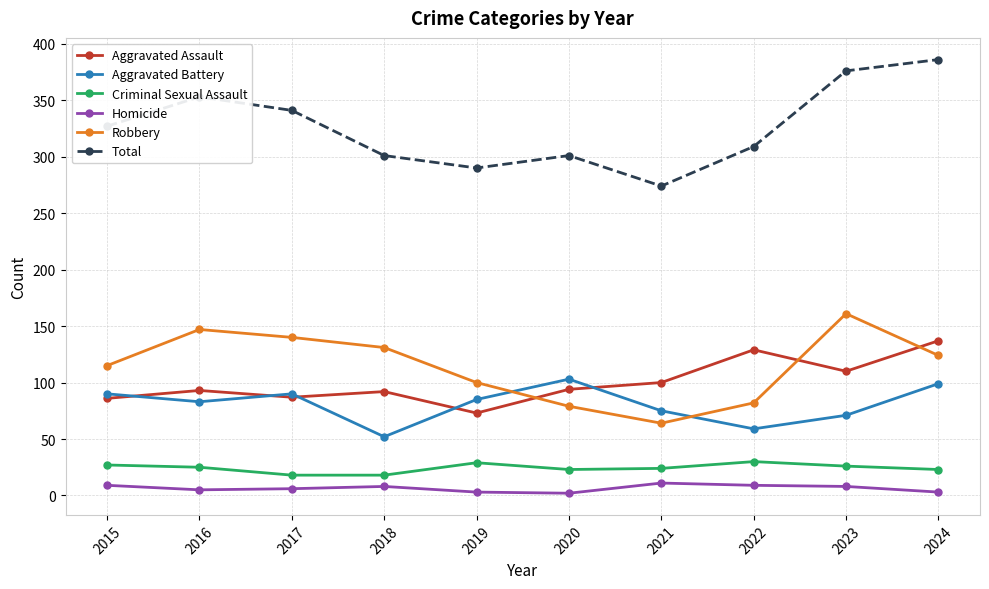

Which series changed the most between 2021 and 2023?

Total